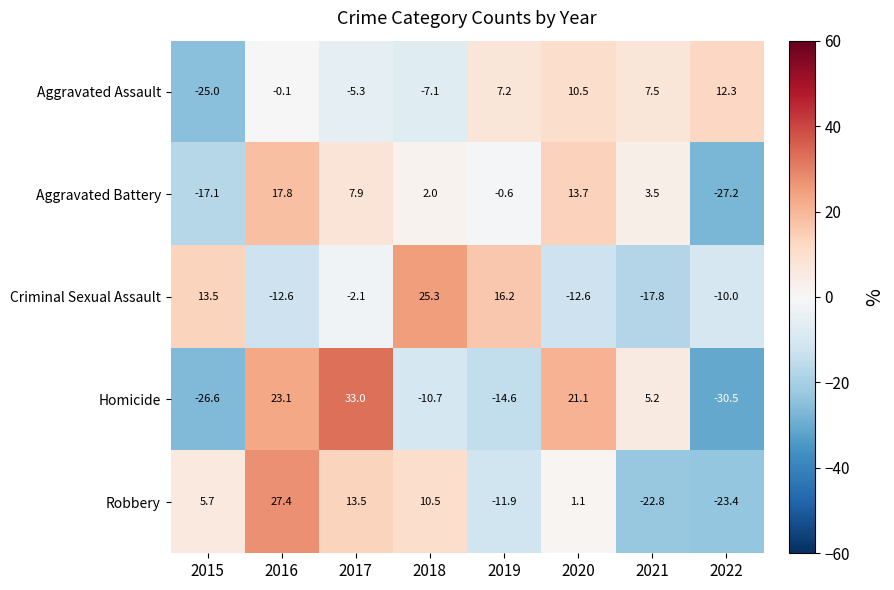

What is the greatest value displayed?

33.0